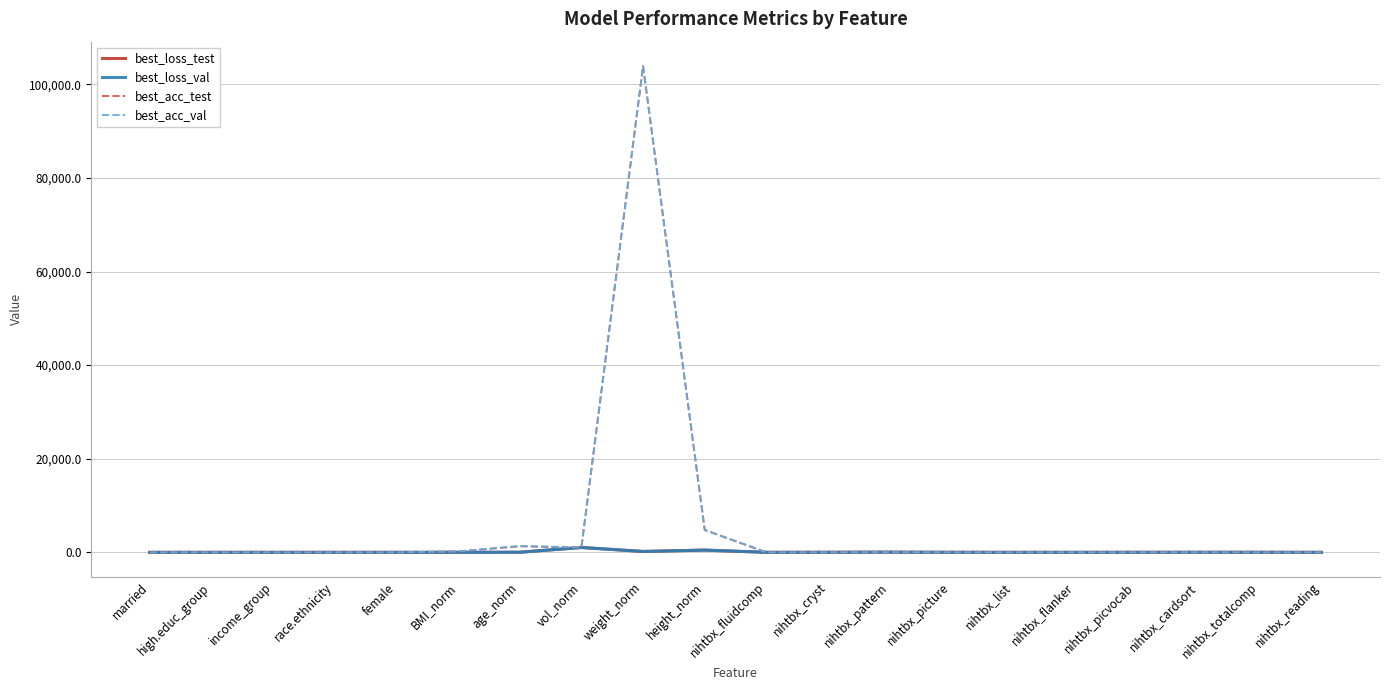

How many values in the best_loss_test series exceed 10?

11